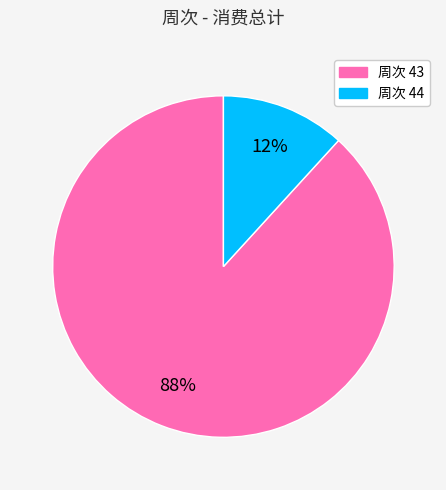

Is it true that 周次 43 is 99% of the pie?

False